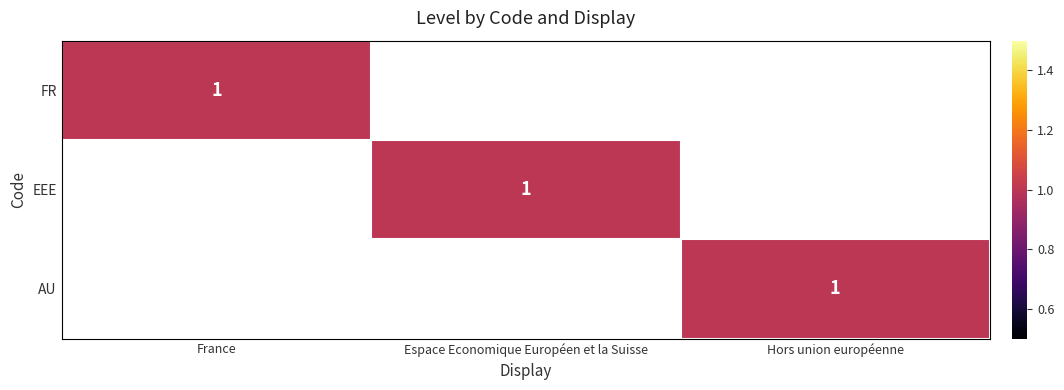

How many series are shown in this chart?

3